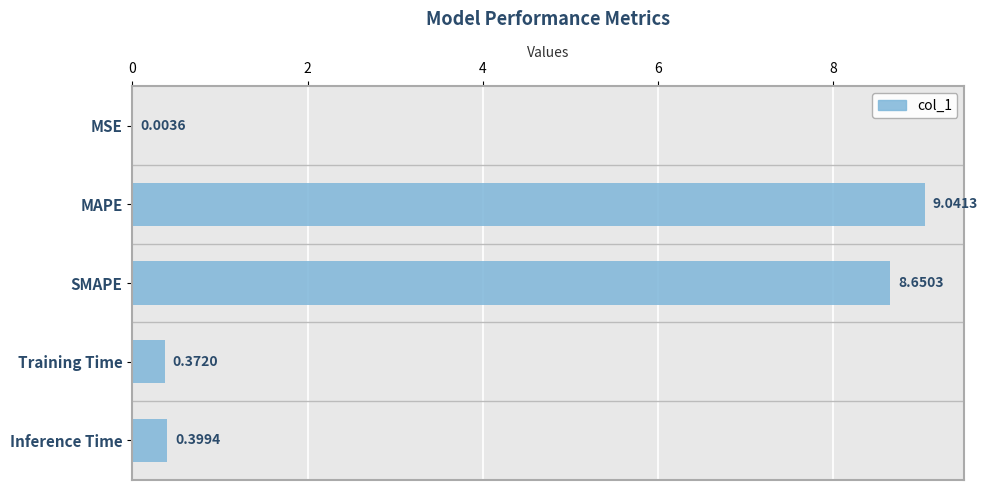

At which category does the chart reach its peak across all series?

MAPE